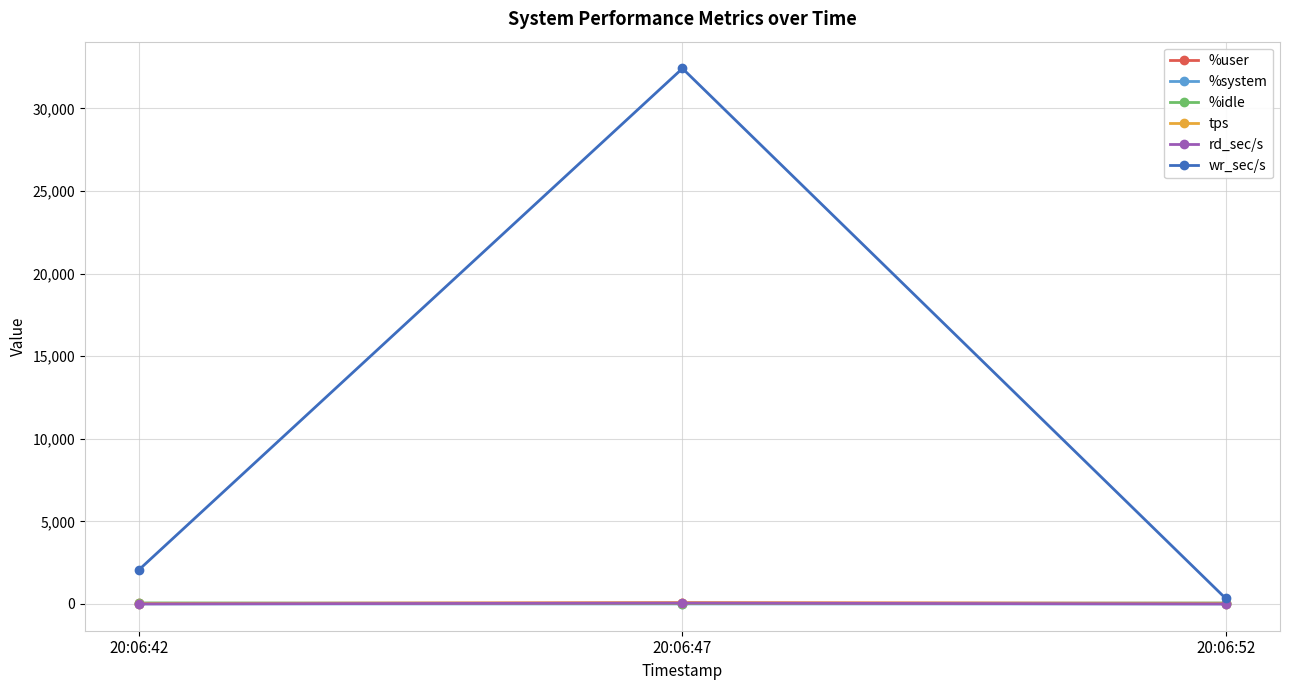

What is the value of the %system point at the 3rd from the left?

2.2